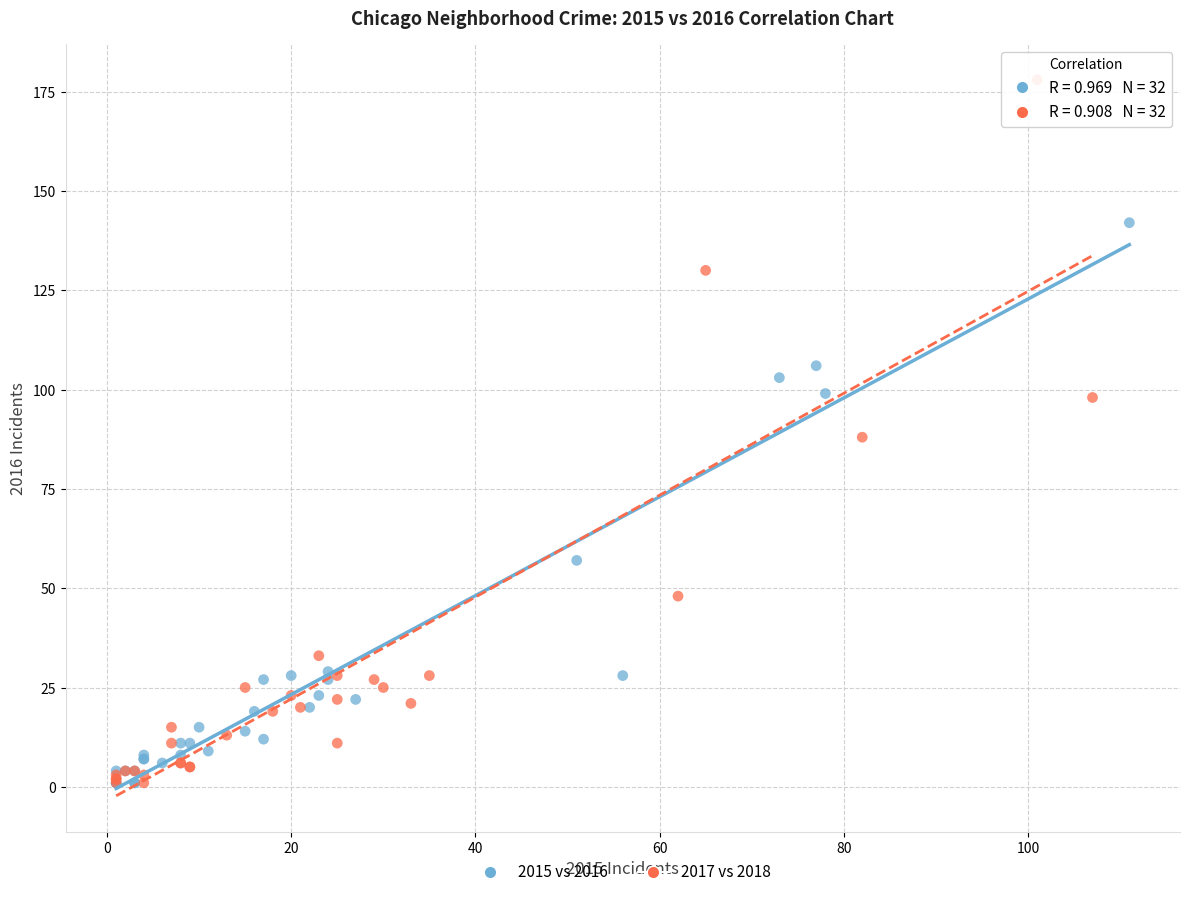

Which series reaches the maximum Y coordinate?

2017 vs 2018